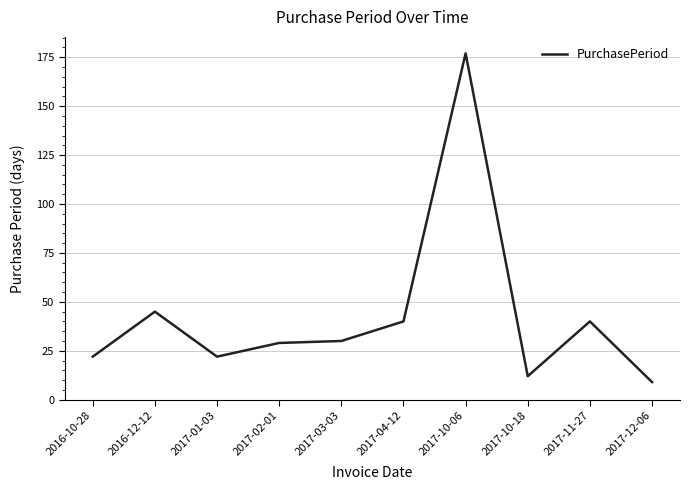

What is the difference between the values at 2017-03-03 and 2016-12-12?

15